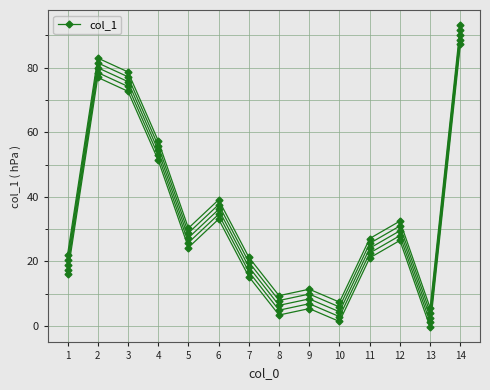

At which label is the value closest to 46?

4